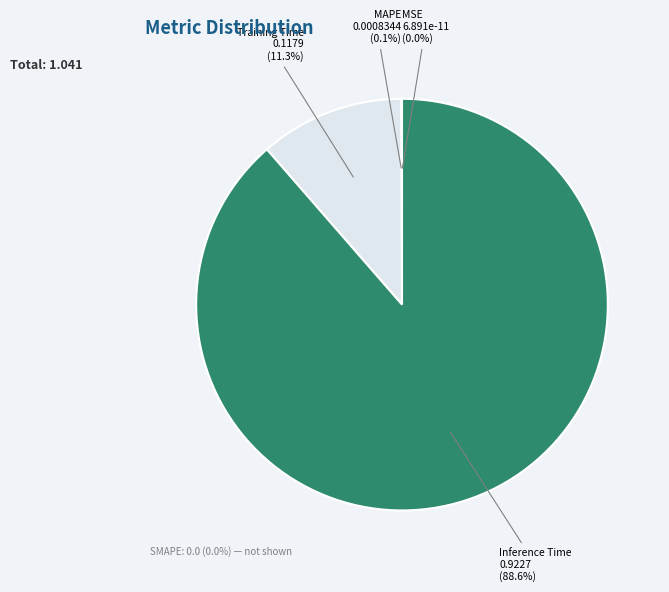

Which category has the biggest portion of the pie?

Inference Time